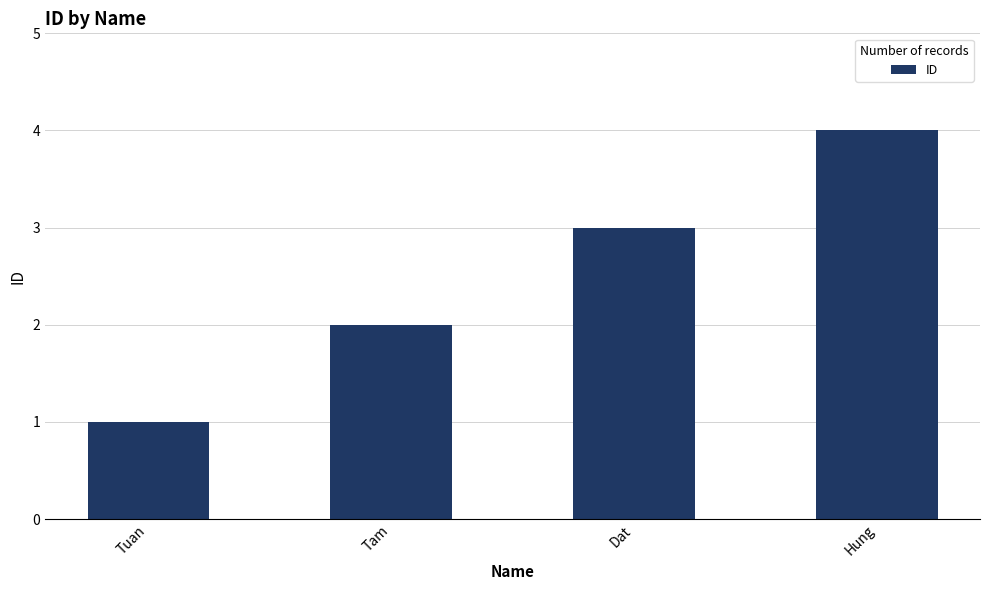

Rank the categories by value from lowest to highest.

Tuan, Tam, Dat, Hung